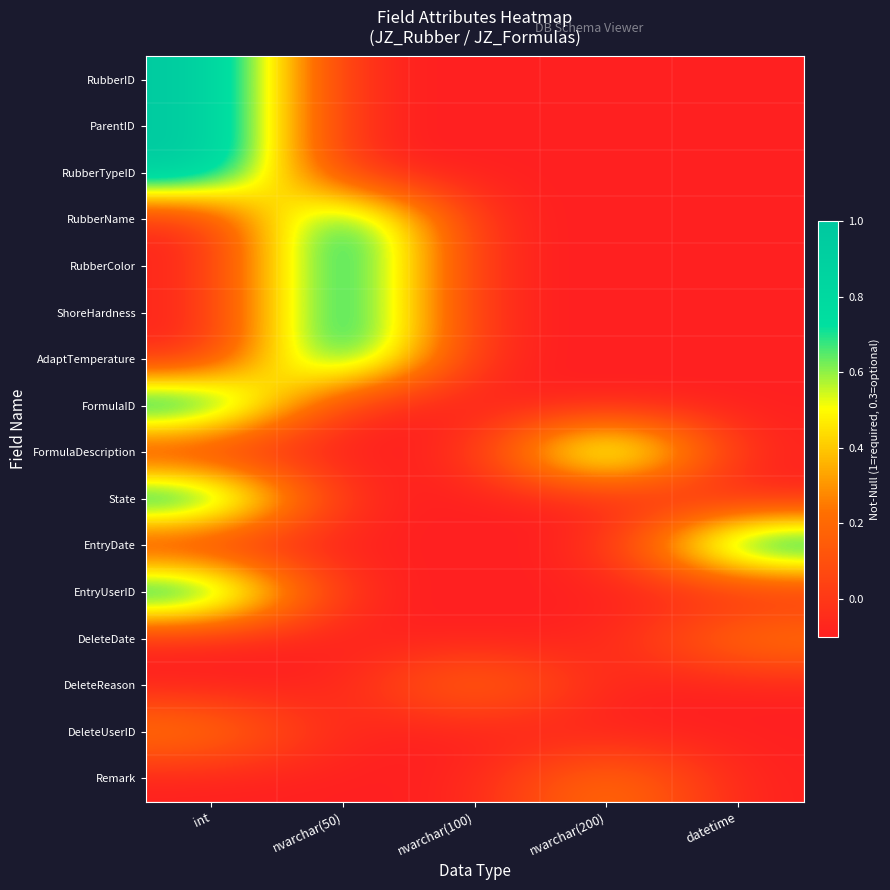

What is the greatest value displayed?

1.0